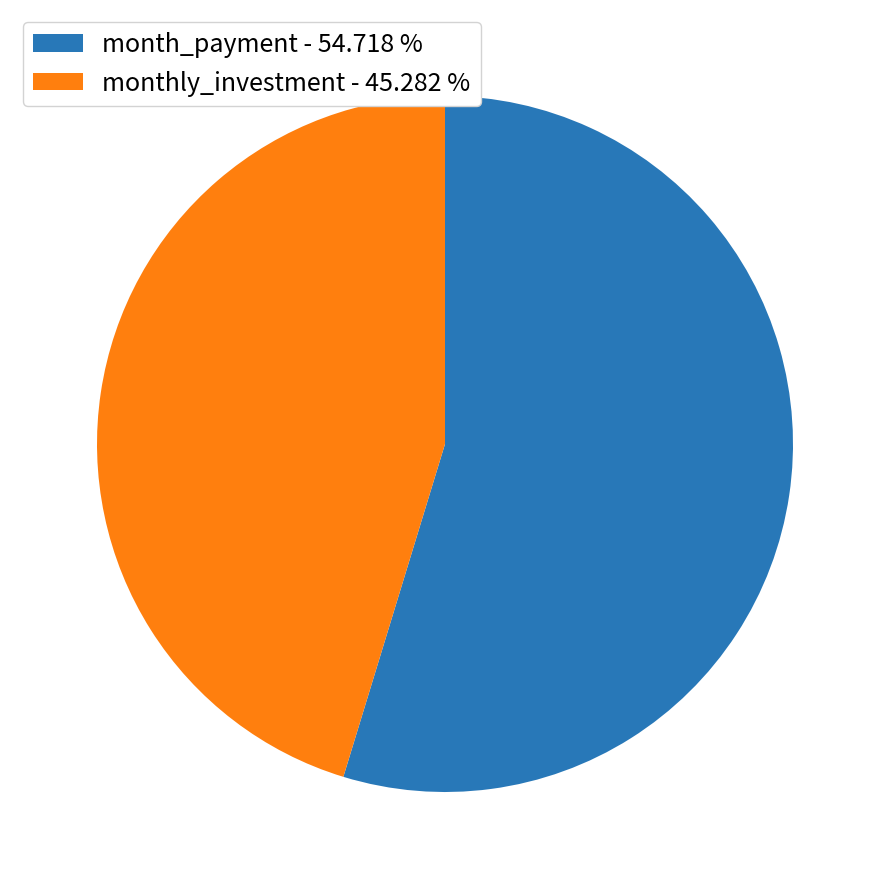

Is month_payment - 54.718 % the majority of the pie?

Yes